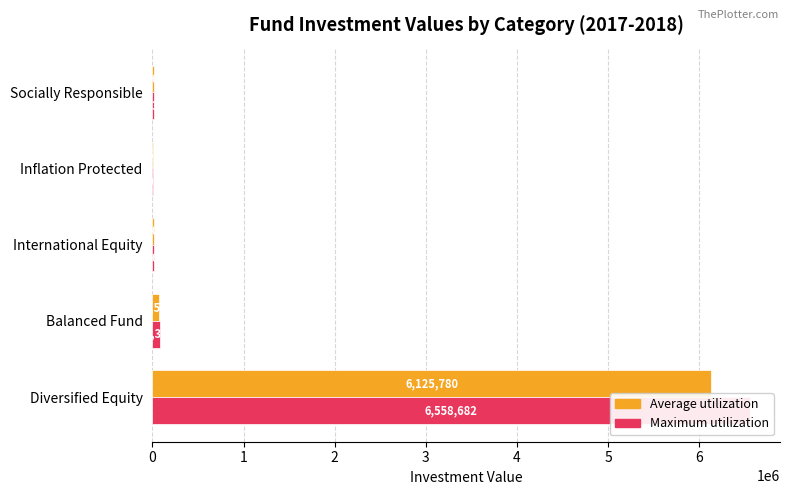

What is the lowest value of the Maximum utilization series?

5923